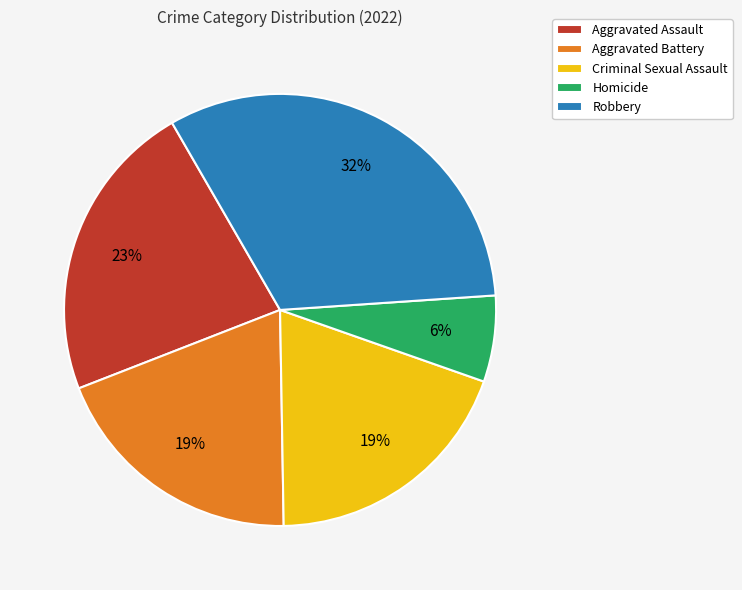

Is the sum of Aggravated Battery and Aggravated Assault greater than half?

No